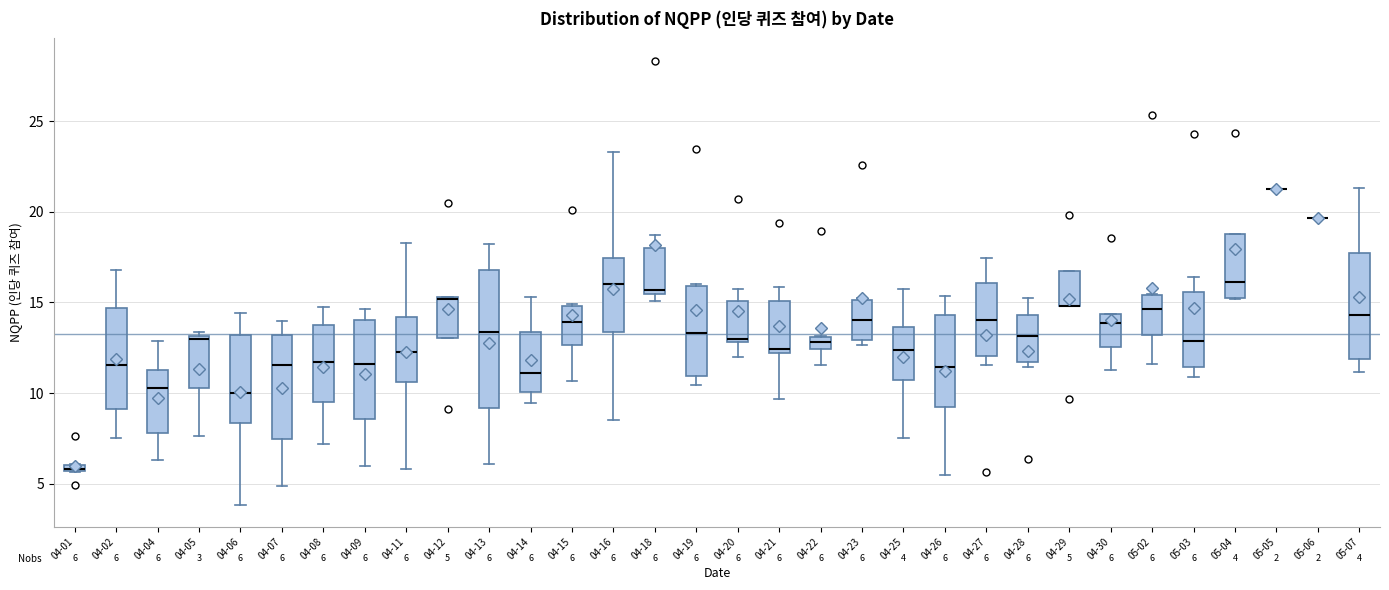

Comparing the boxes themselves (not the whiskers), which one is the tallest?

04-13